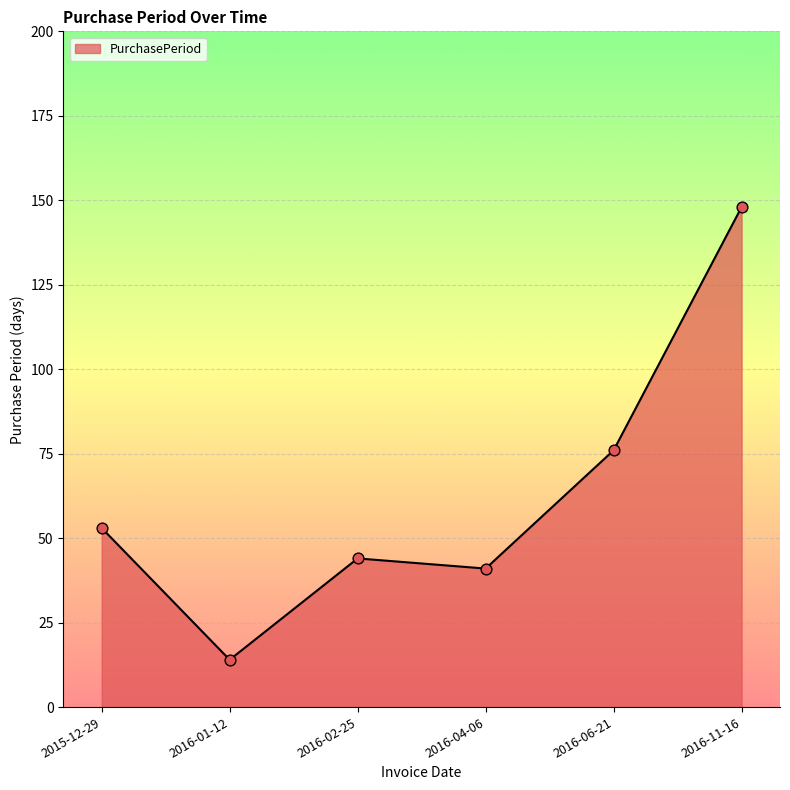

Which has a higher value, 2016-04-06 or 2015-12-29?

2015-12-29